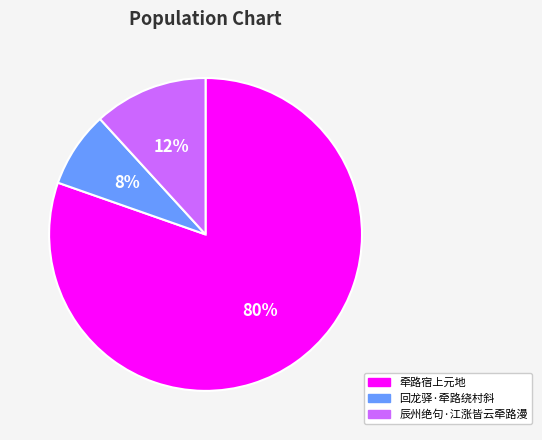

To the nearest percent, what is the average slice percentage?

33%